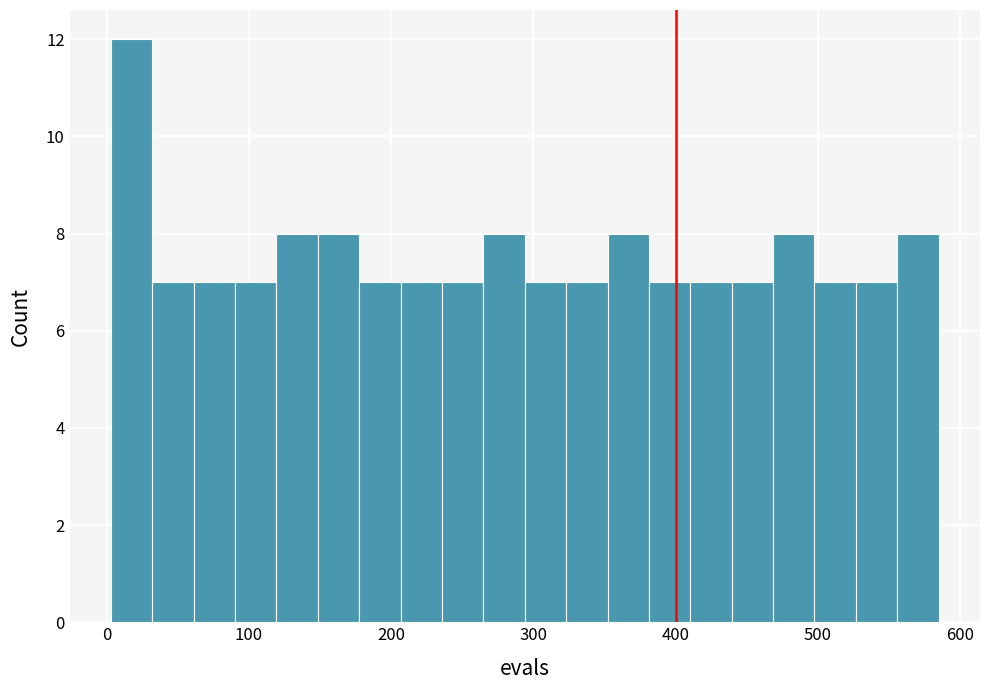

Read against the x-axis, roughly where is the centre of the tallest bar?

20